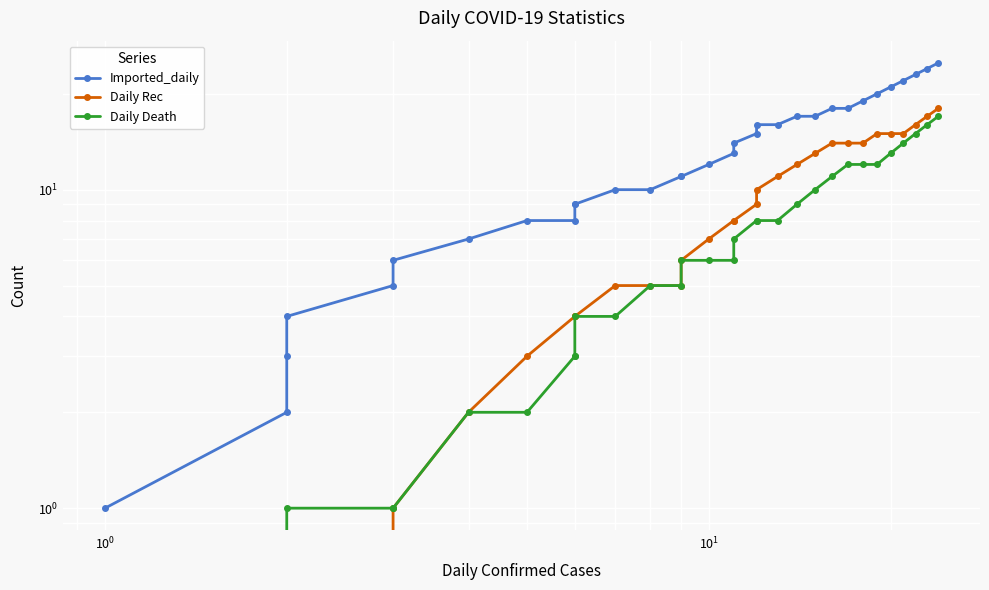

True or false: Imported_daily and Daily Rec intersect in this chart.

False